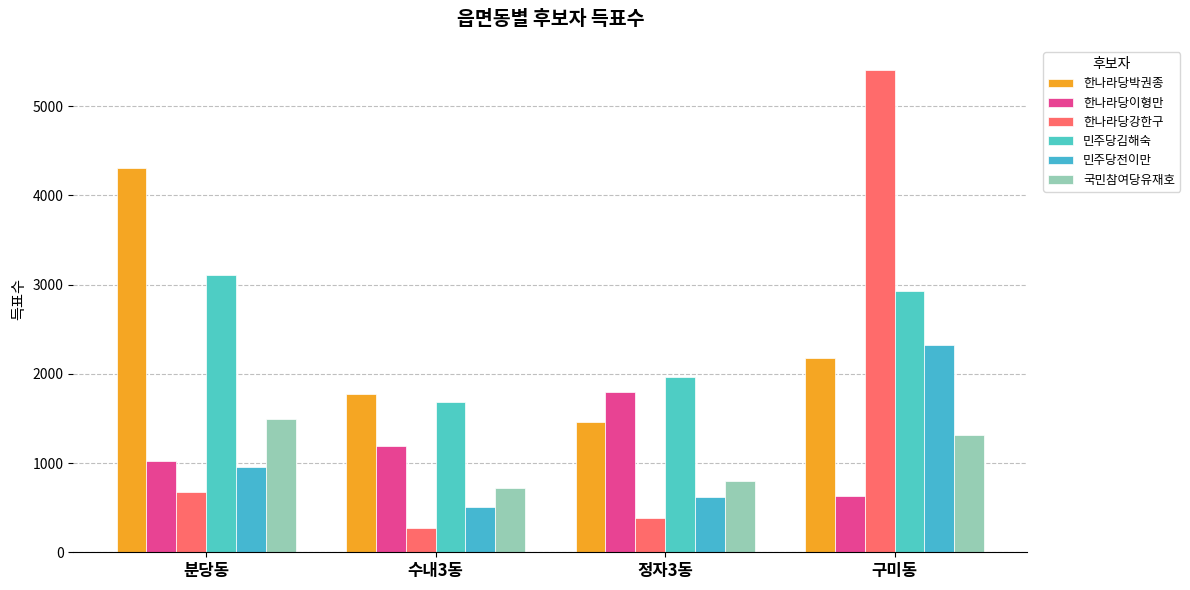

What are all the series names shown in the legend?

한나라당박권종, 한나라당이형만, 한나라당강한구, 민주당김해숙, 민주당전이만, 국민참여당유재호